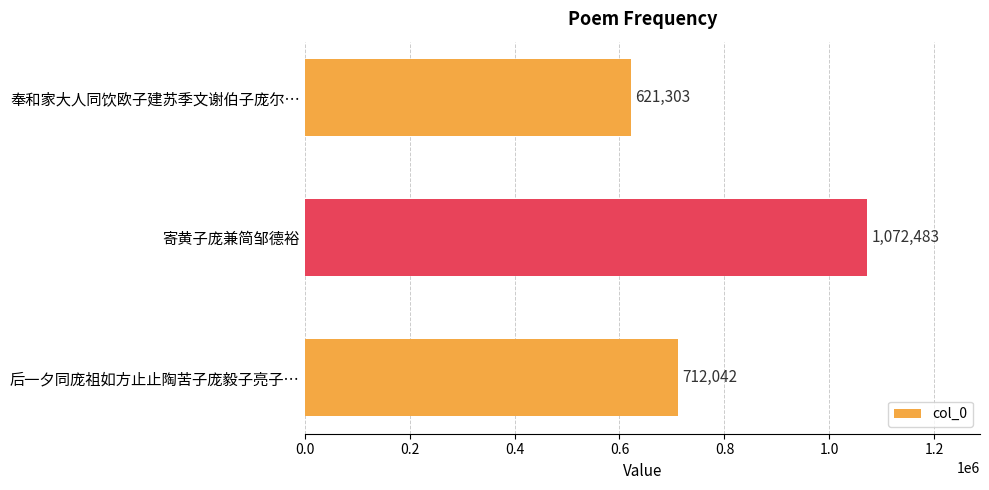

Which label corresponds to the largest value in the chart?

寄黄子庞兼简邹德裕